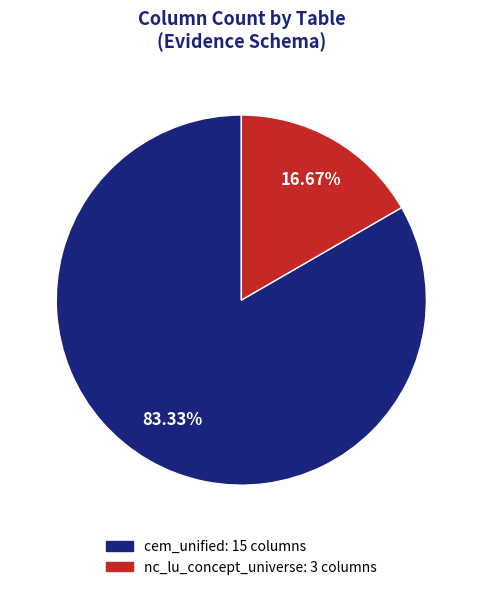

To the nearest percent, what is the difference between the nc_lu_concept_universe and cem_unified slice percentages?

67%